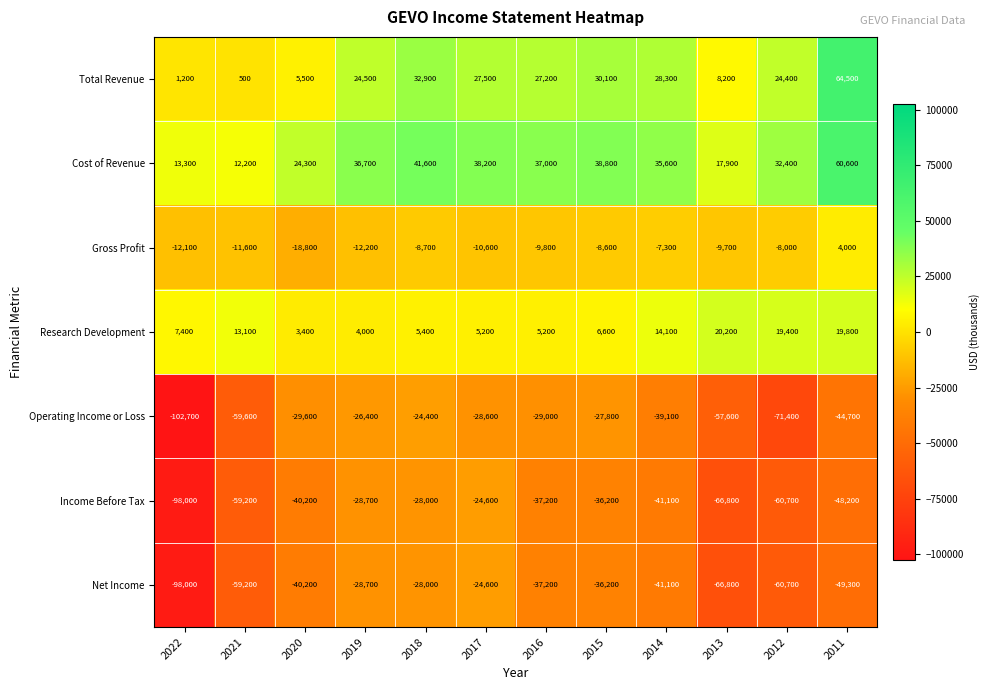

What is the total value across all series at 2018?

-9200